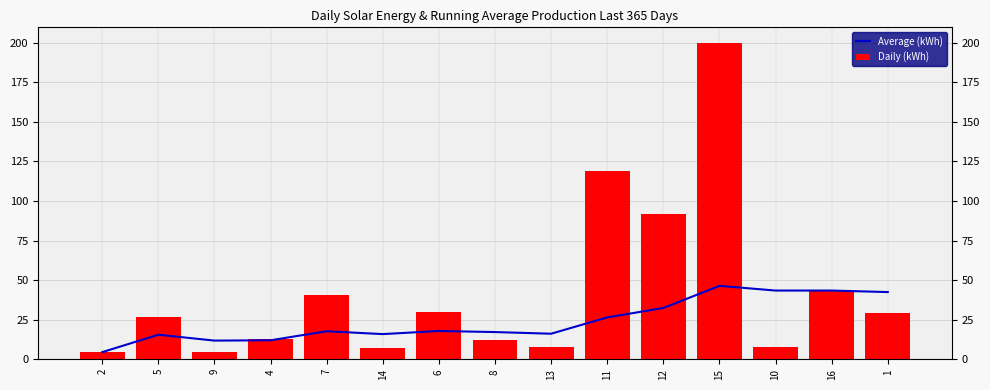

Reading left to right, transcribe all the data shown in this chart.

Average (kWh): 4.5	15.5	11.8	12.0	17.7	15.9	17.9	17.2	16.1	26.4	32.4	46.4	43.4	43.4	42.4
Daily (kWh): 4.5	26.5	4.4	12.6	40.5	6.9	29.7	12.4	7.8	119.1	92.0	199.9	8.0	43.4	29.0